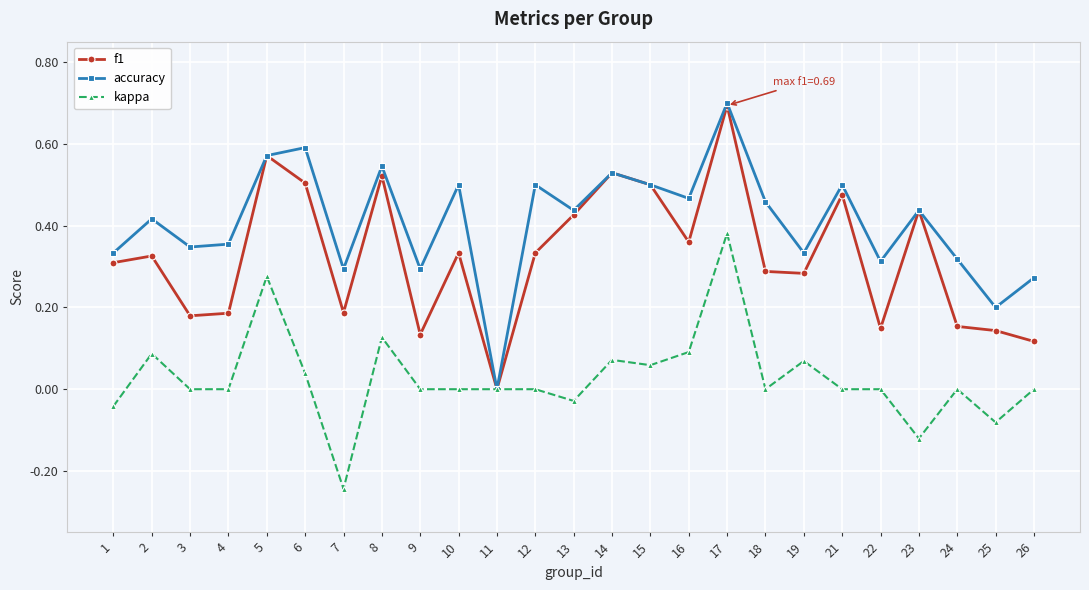

At which label is f1 closest to 0?

11